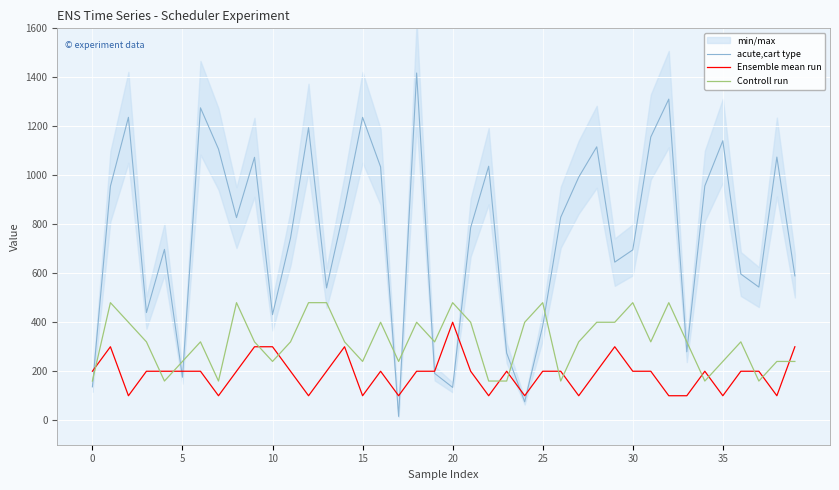

At which category is the sum across all series the highest?

18